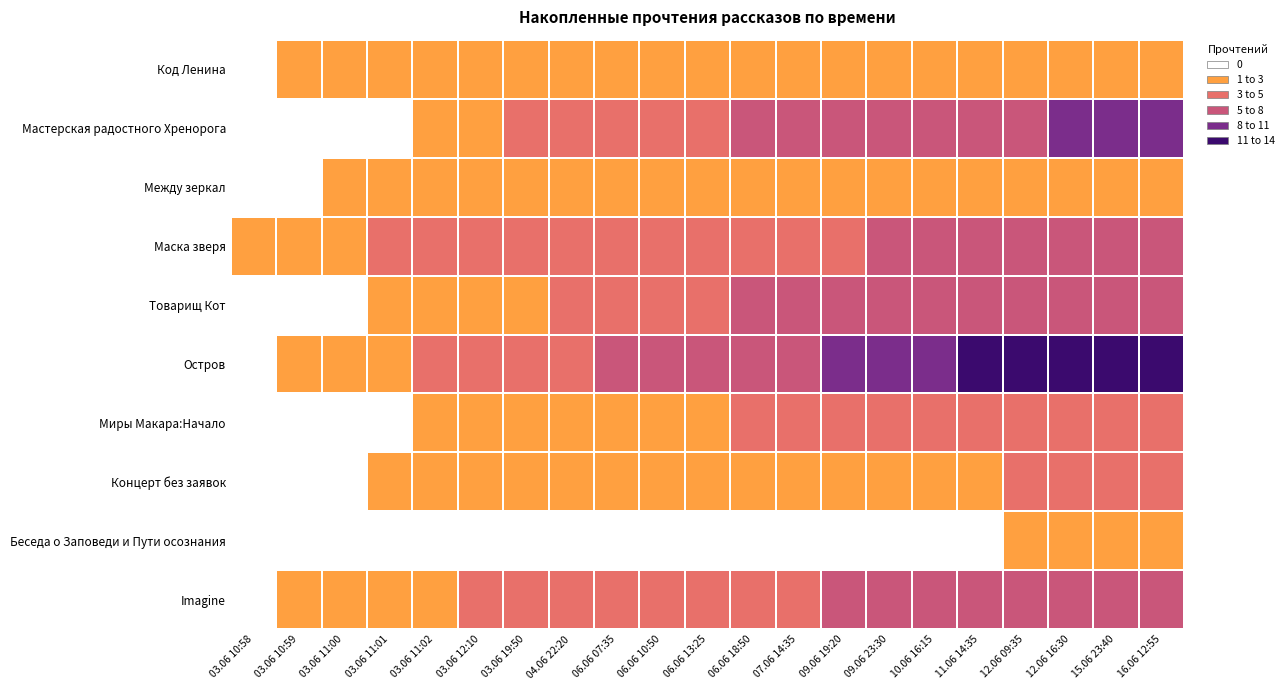

Rank the series at 06.06 18:50 from highest to lowest value.

Остров, Мастерская радостного Хренорога, Товарищ Кот, Imagine, Маска зверя, Миры Макара:Начало, Код Ленина, Между зеркал, Концерт без заявок, Беседа о Заповеди и Пути осознания